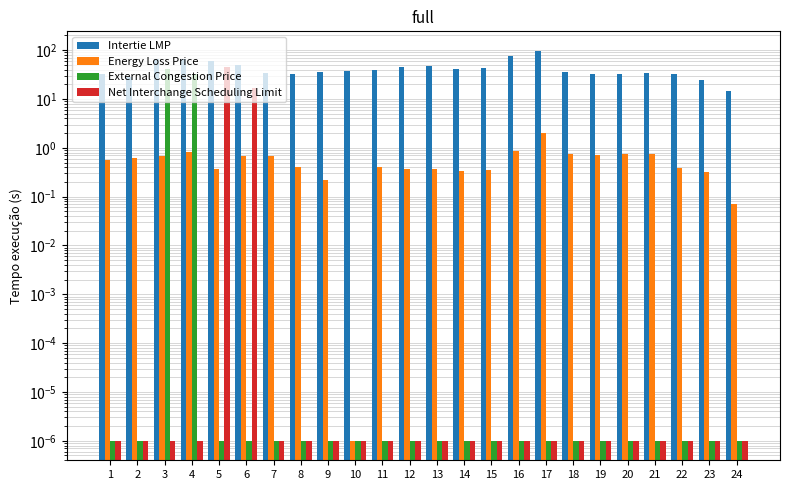

What value does the Intertie LMP series have at 14?

41.4